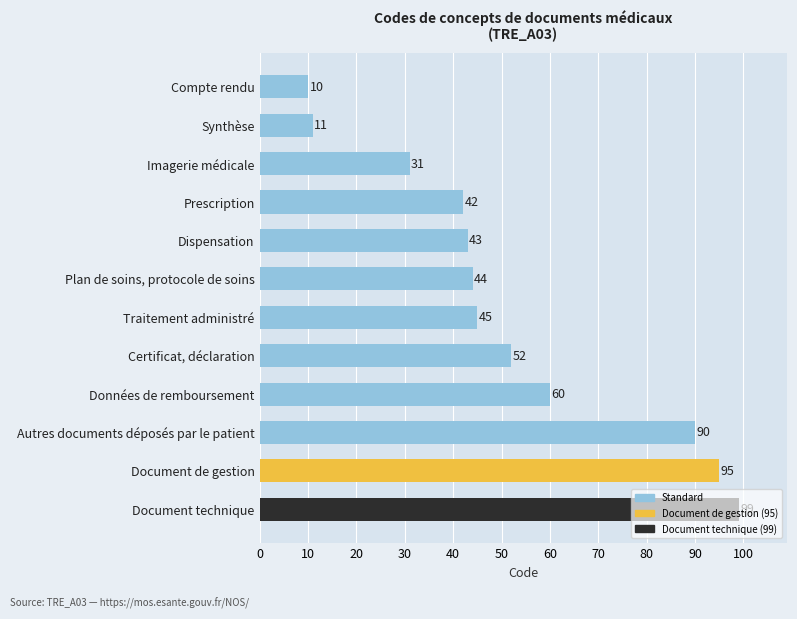

What is the greatest value displayed?

99